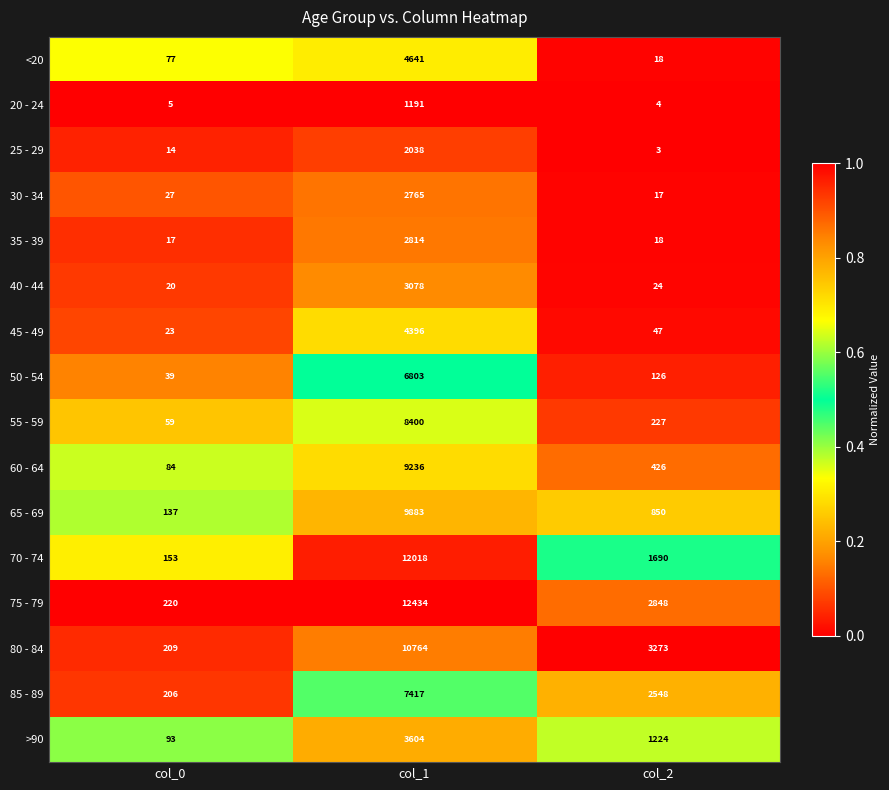

At which category is the sum across all series the highest?

col_1